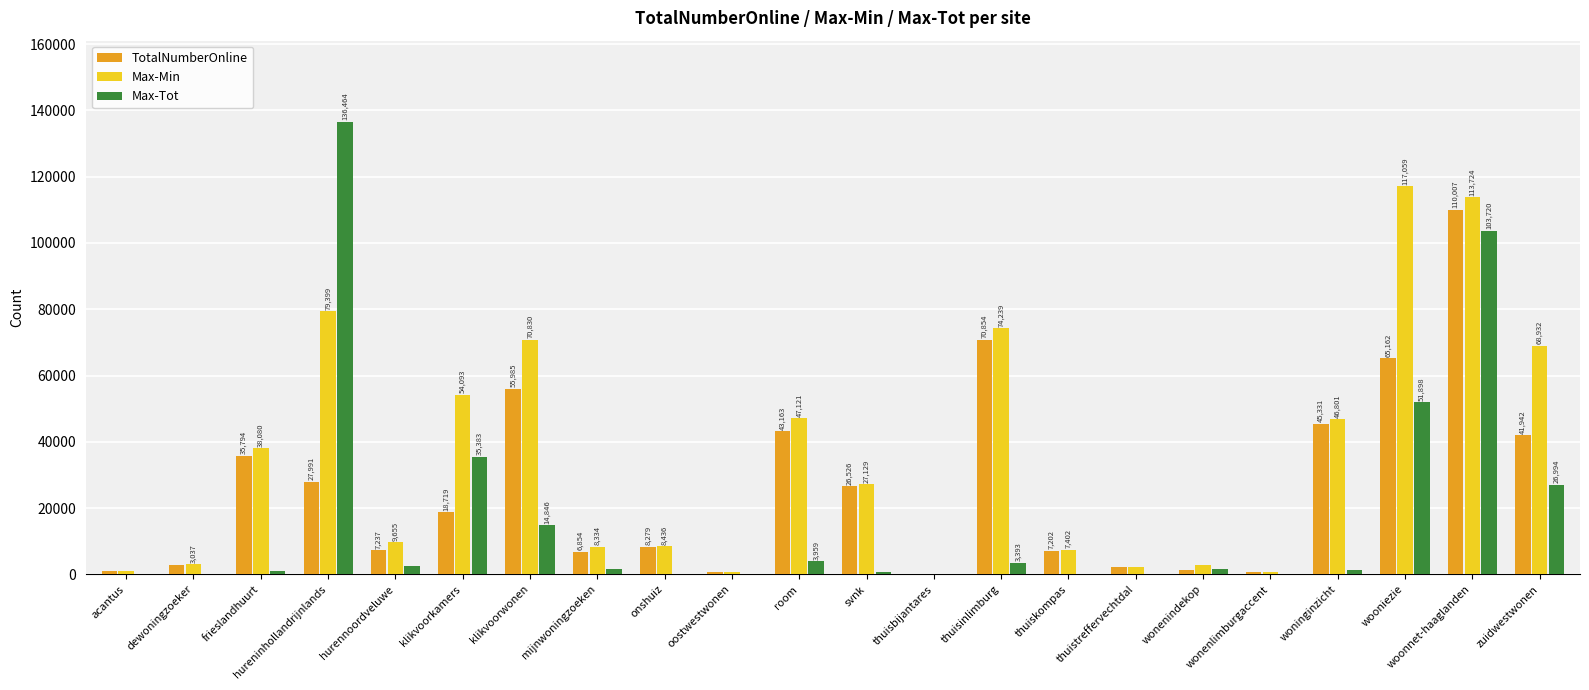

Which series changed the most between thuisbijantares and woonnet-haaglanden?

Max-Min